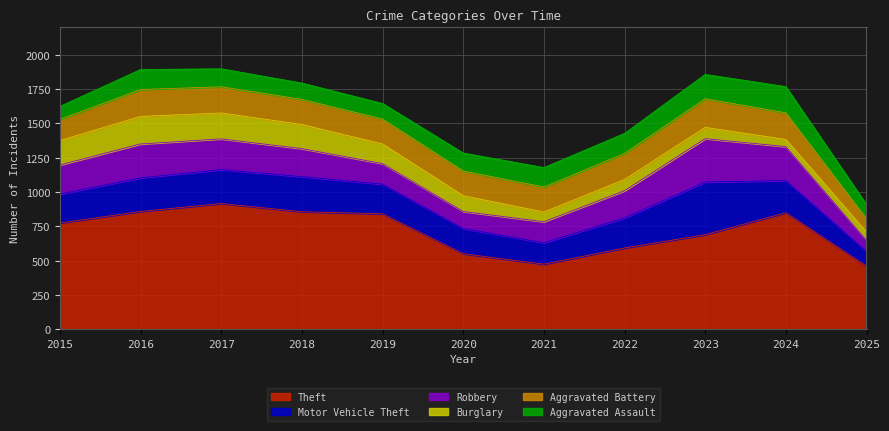

In Aggravated Battery, how many points are higher than both neighbors (excluding endpoints)?

2